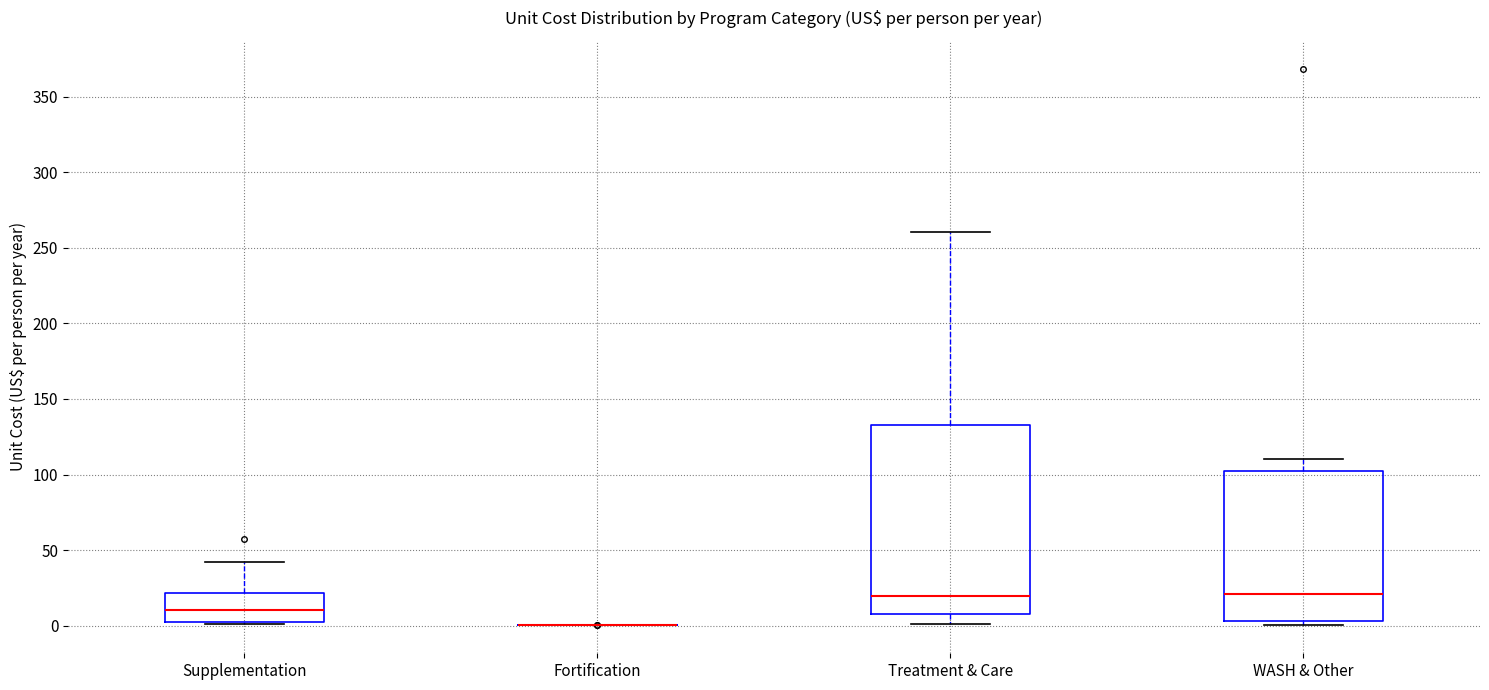

Reading left to right, read every box against the y-axis: the position of its median line, the range the box covers, and the ends of its whiskers. The values are not printed on the chart, so give them approximately, as read against the axis.

Supplementation: median 10, box 0 to 20, whiskers 0 to 40
Fortification: box collapsed to a line at 0, whiskers 0 to 0
Treatment & Care: median 20, box 10 to 135, whiskers 0 to 260
WASH & Other: median 20, box 5 to 100, whiskers 0 to 110